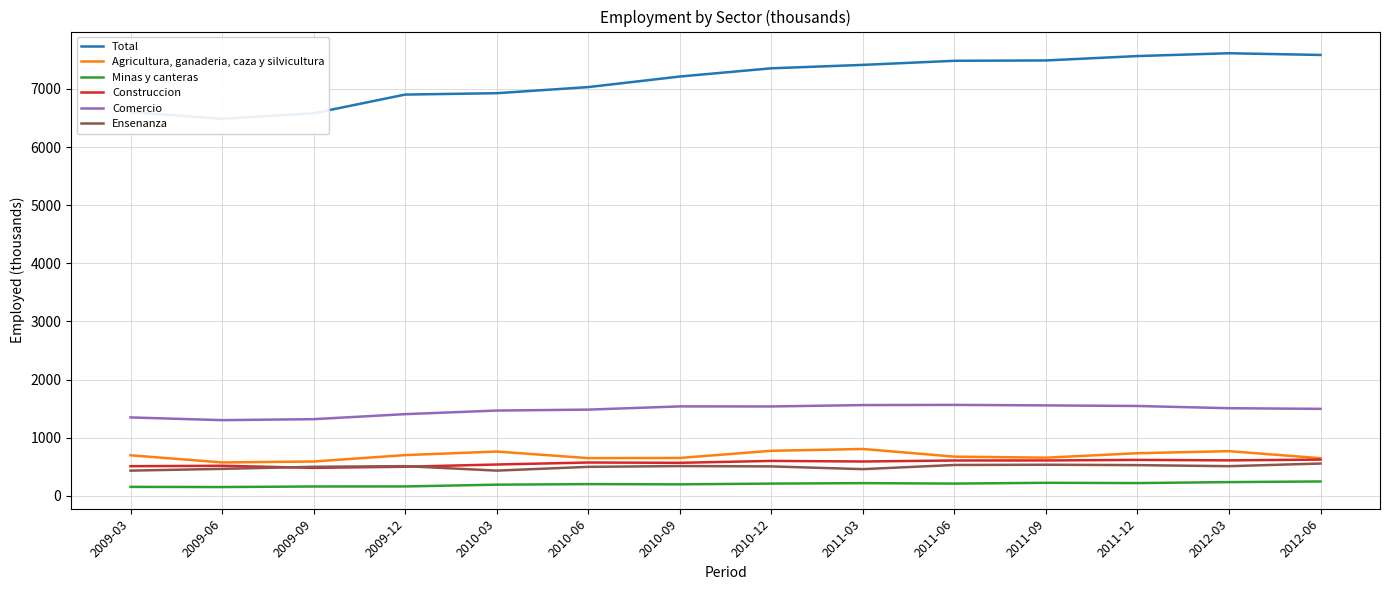

What is the difference between the maximum and minimum values in the Agricultura, ganaderia, caza y silvicultura series?

231.4